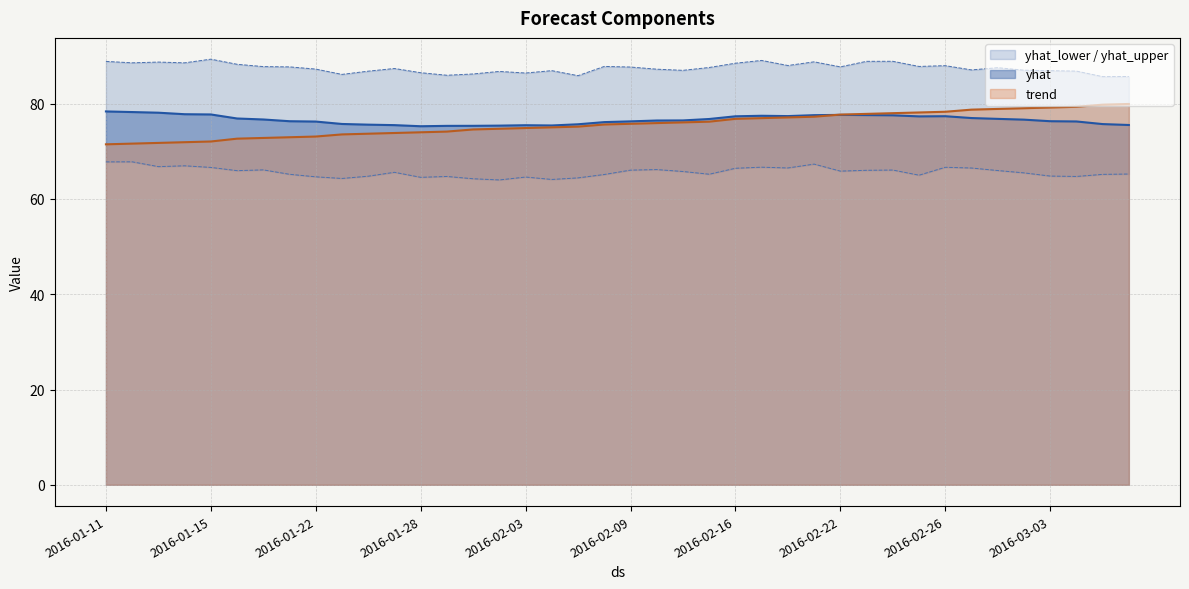

True or false: yhat and yhat_upper cross at least once.

False